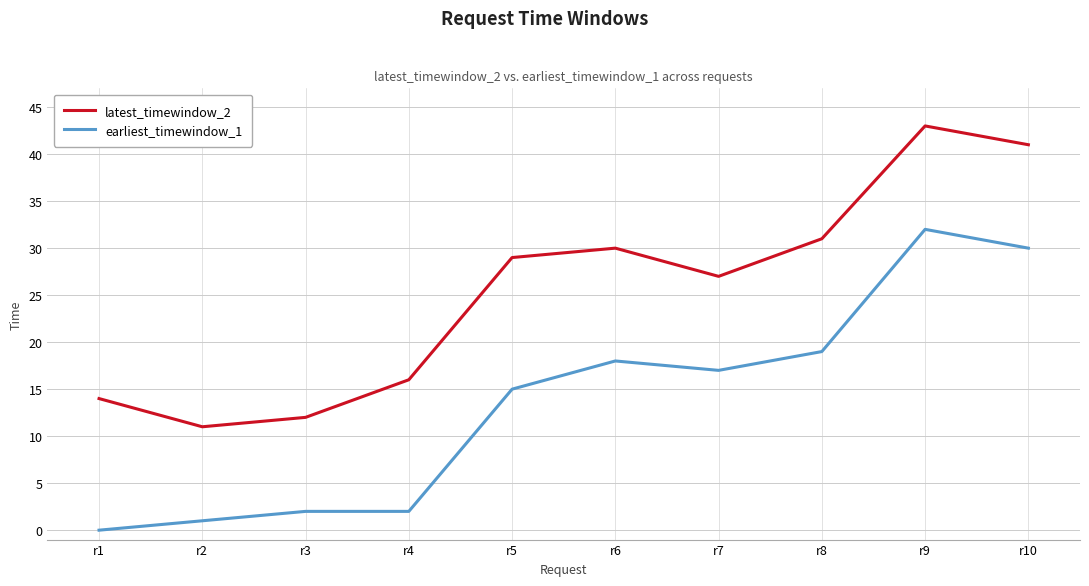

How many interior local valleys does the latest_timewindow_2 series have?

2